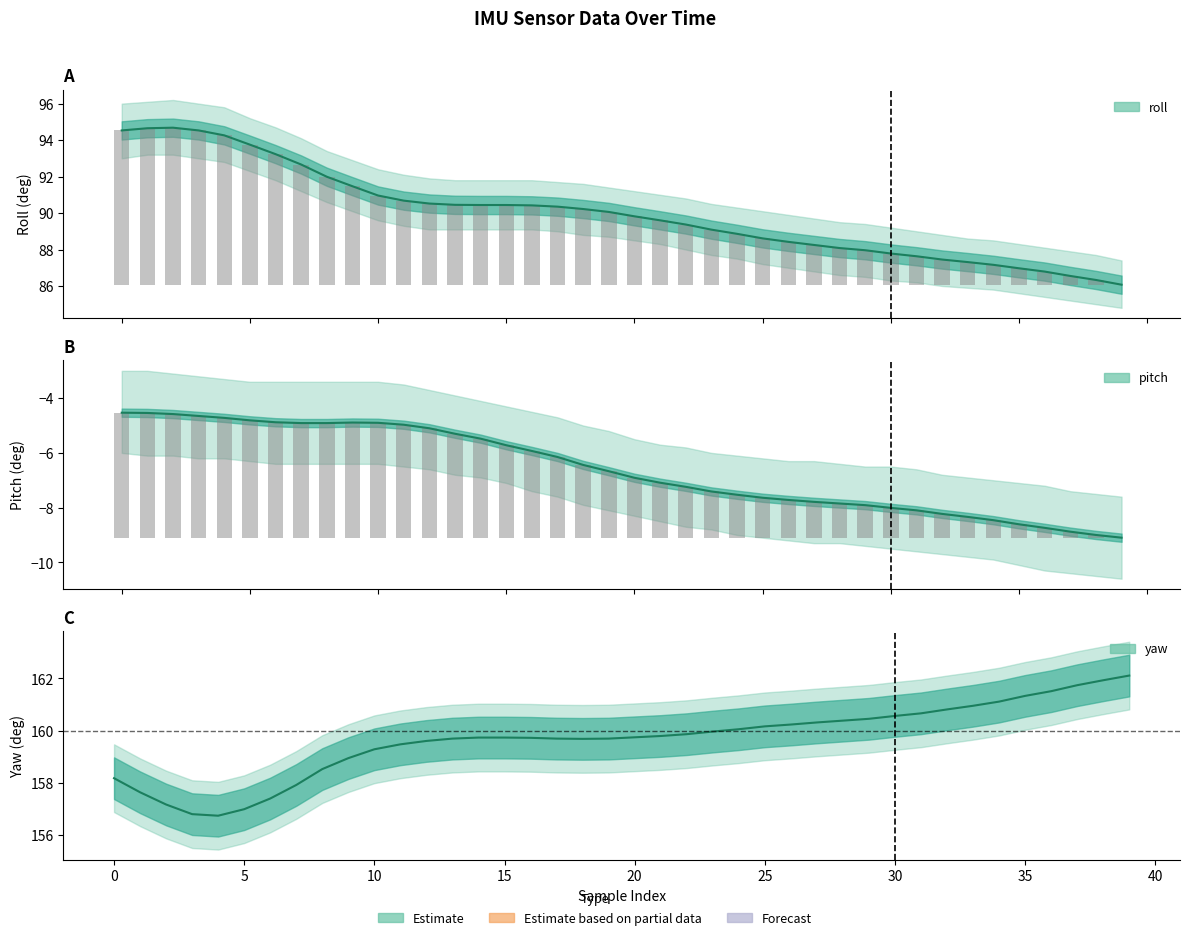

What is the value of the yaw bar at the 32nd from the left?

160.7